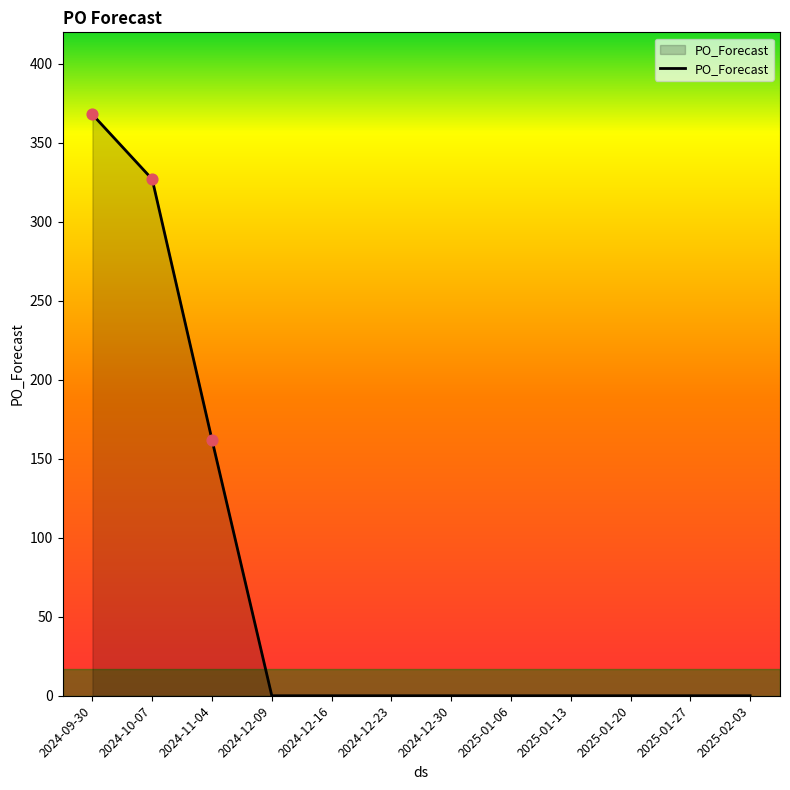

What is the change in value from 2024-09-30 to 2025-01-20?

-368